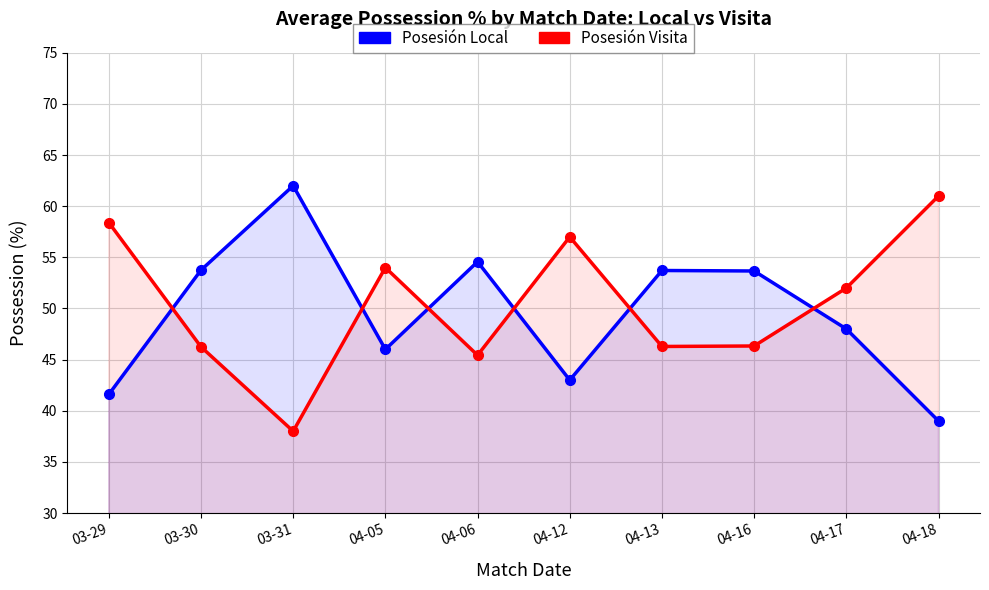

At which category does Posesión Visita reach its first local peak?

04-05